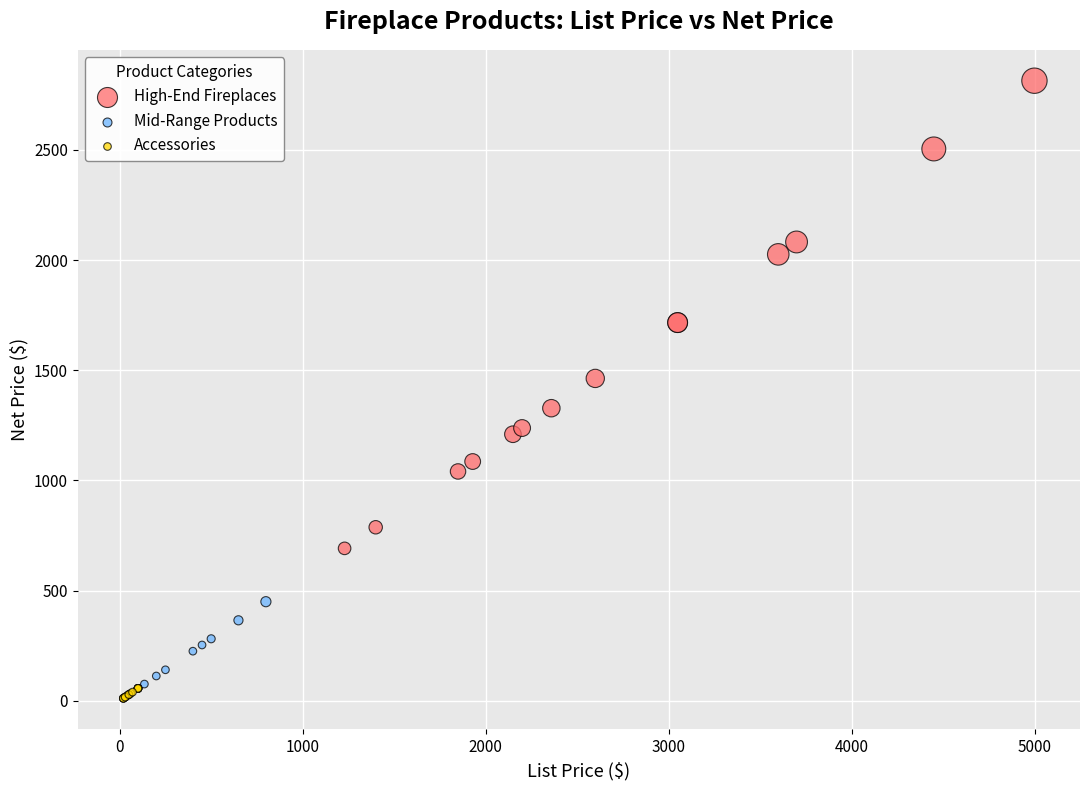

Which series contains the lowest Y value?

Accessories